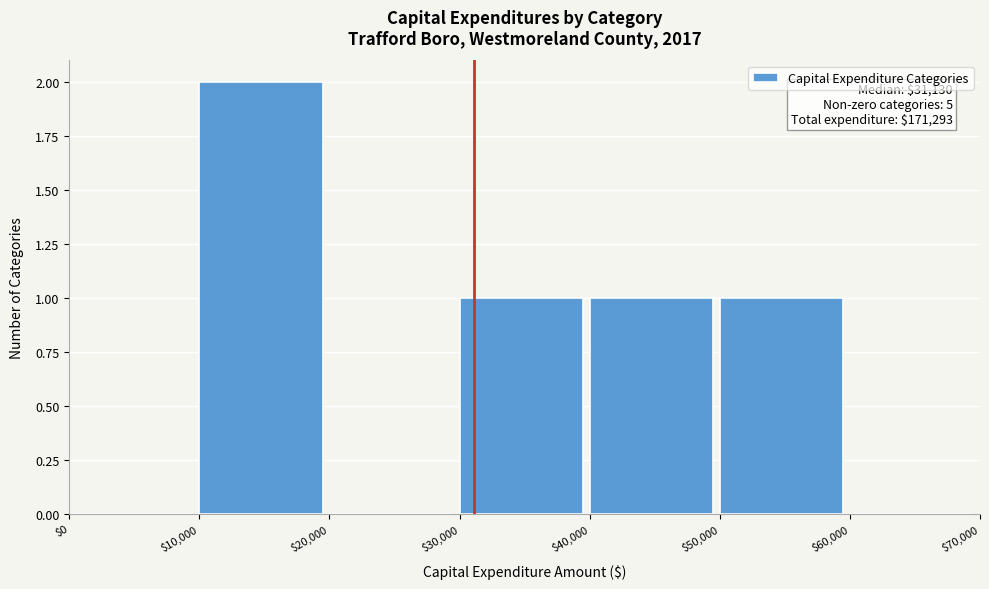

Over which range of the x-axis is the bar tallest?

$10,000 to $20,000